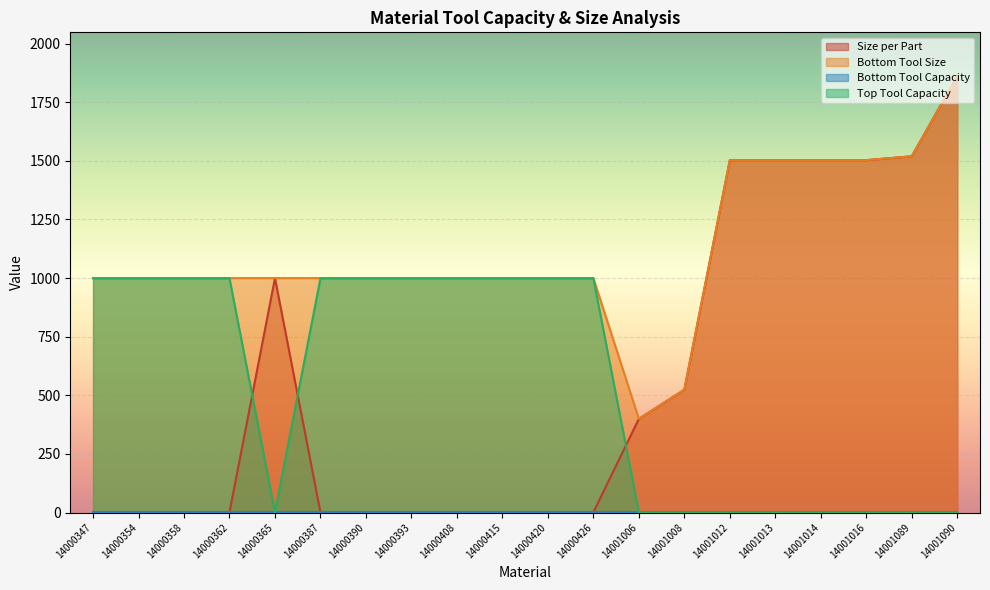

How many categories are shown in the chart?

20